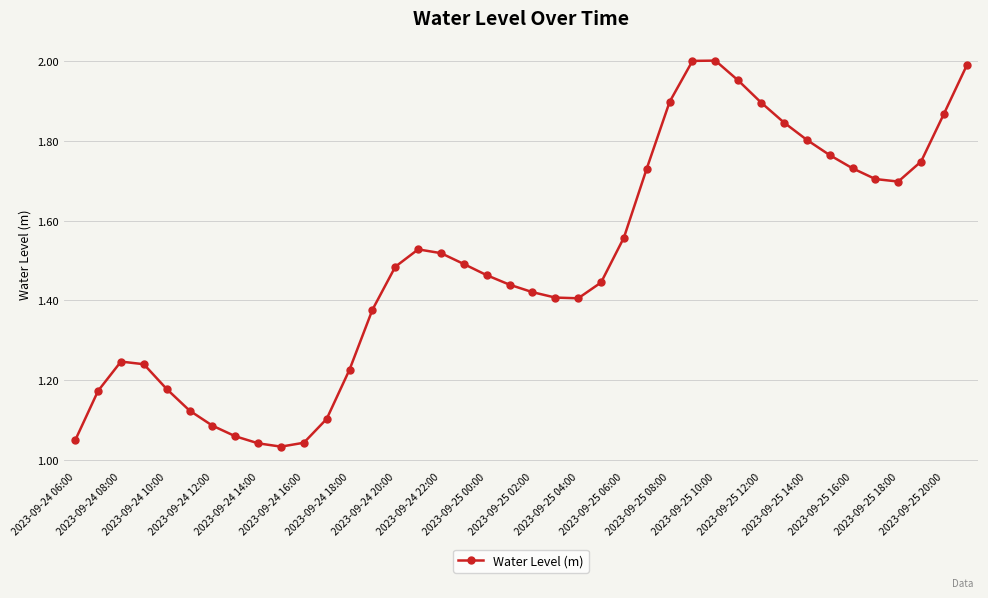

What is the sum of all values?

59.8